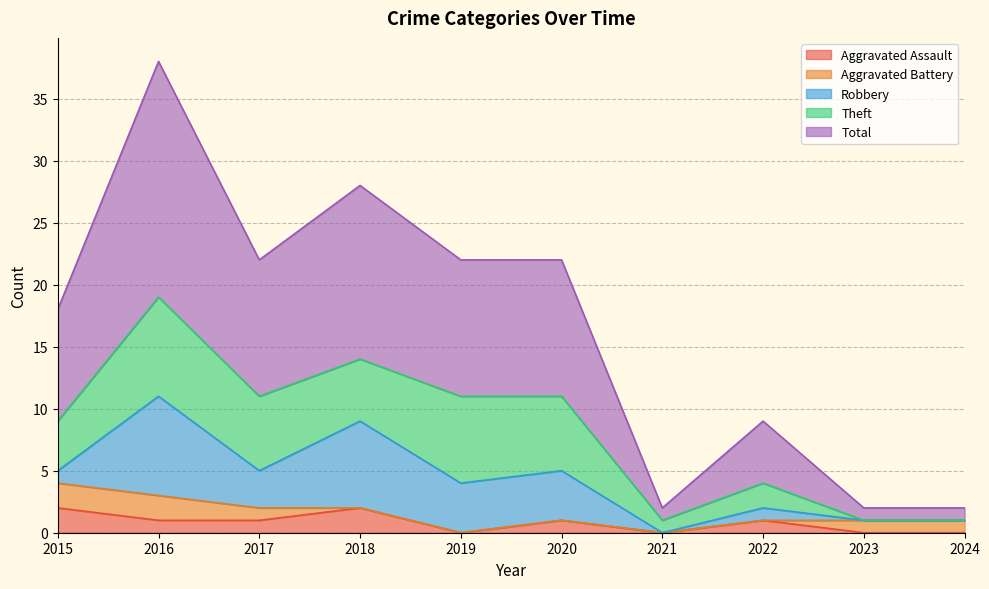

Which series changed the most between 2015 and 2022?

Total